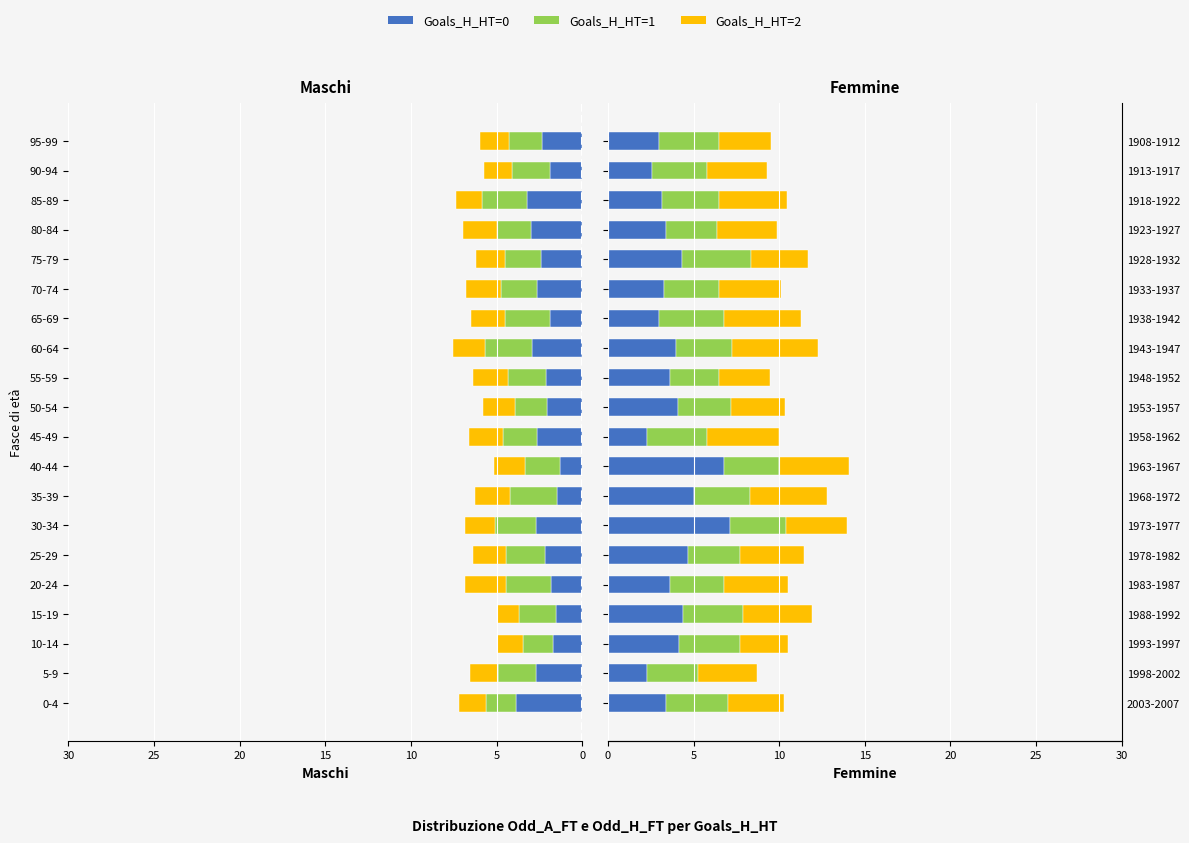

What is the greatest value displayed?

7.1